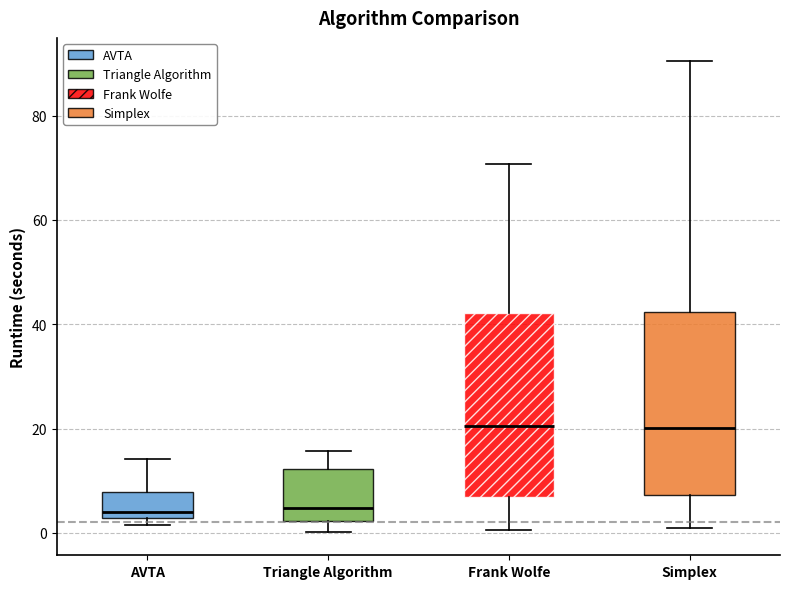

Where is the upper edge of the box for Triangle Algorithm on the y-axis? The values are not printed on the chart, so give them approximately, as read against the axis.

12